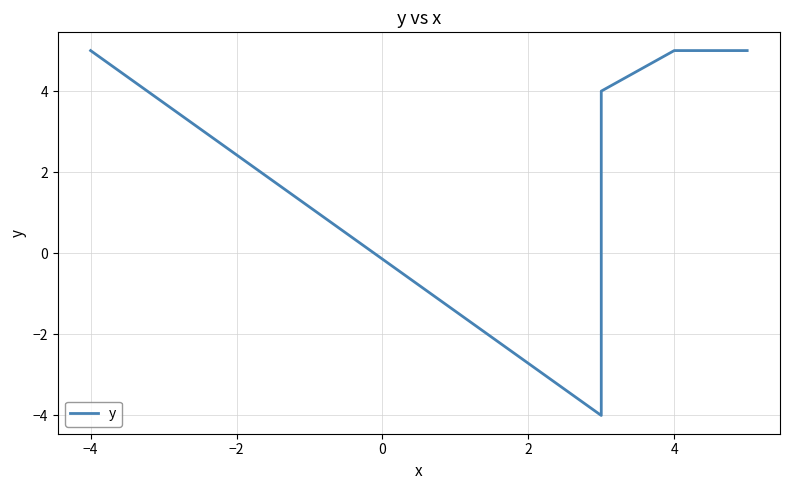

How many values are above zero?

6